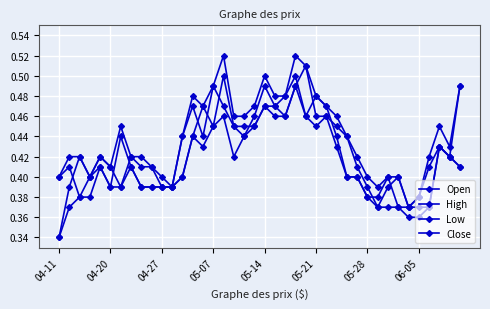

How many interior local peaks does the Open series have?

8